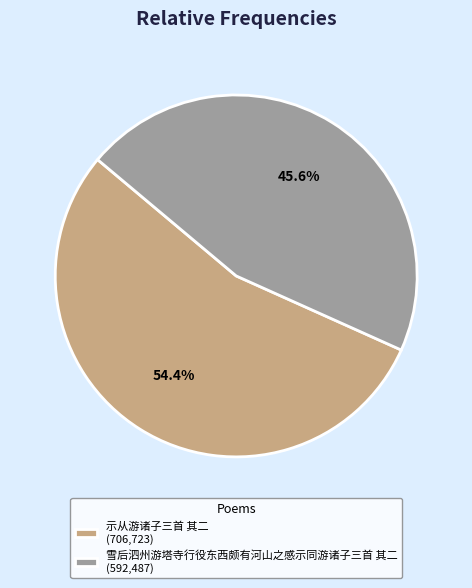

To the nearest percent, what percentage of the pie is 雪后泗州游塔寺行役东西颇有河山之感示同游诸子三首 其二?

46%